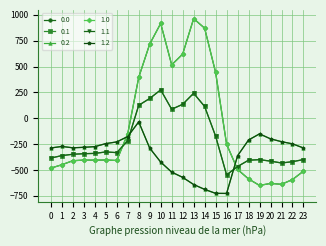

At which category does 0.2 reach its first local peak?

1